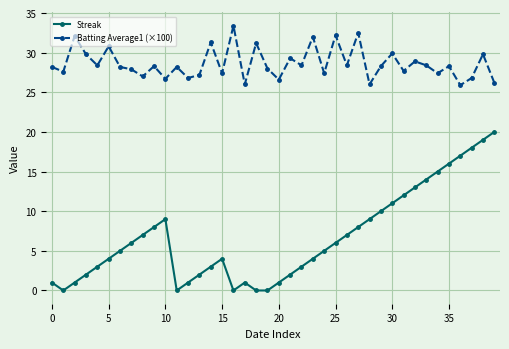

Which series has the largest total across all categories?

Batting Average1 (×100)